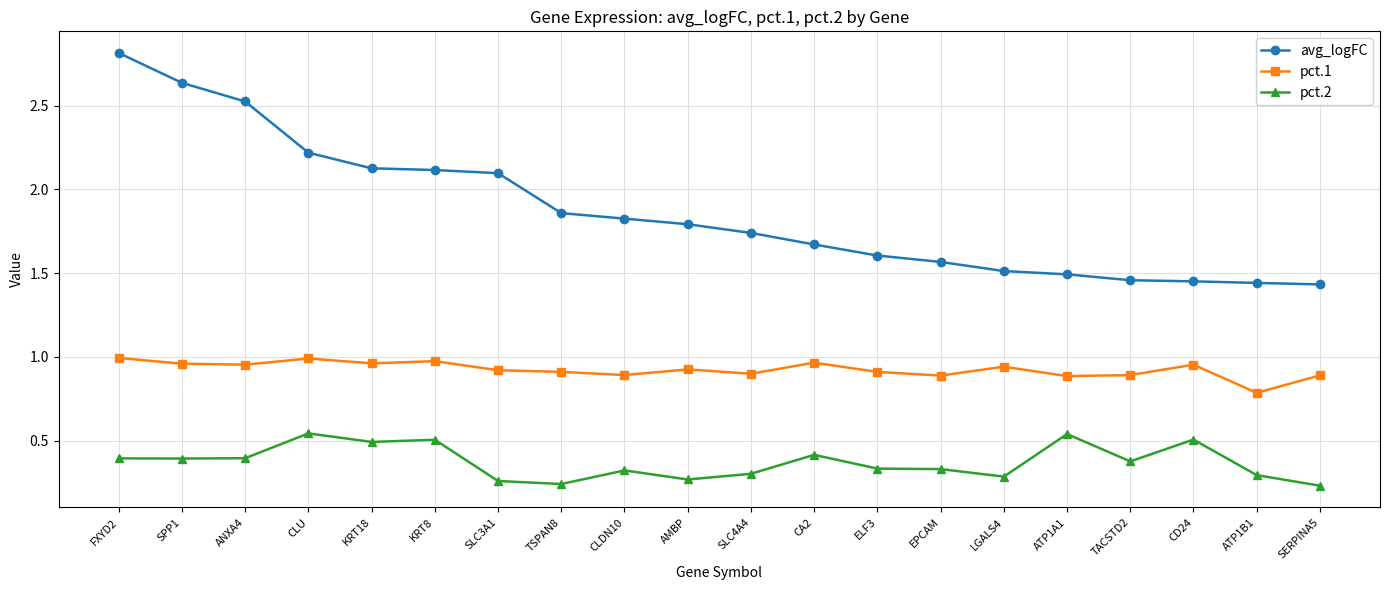

What is the sum of the pct.2 values at SLC3A1 and CD24?

0.8